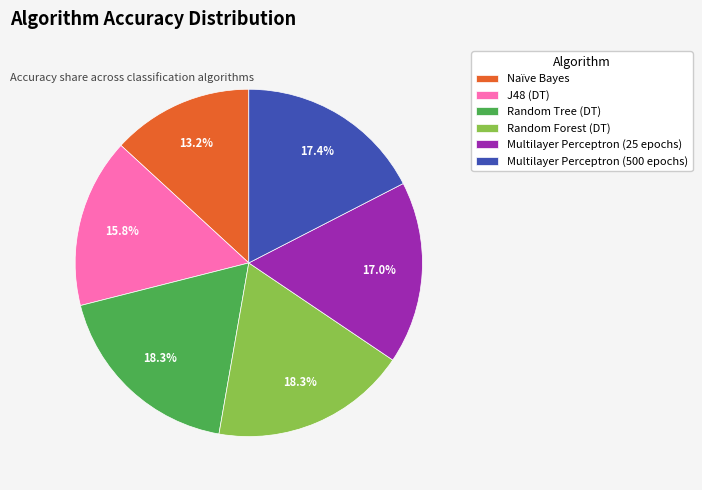

To the nearest percent, what percentage of the pie is Multilayer Perceptron (500 epochs)?

17%